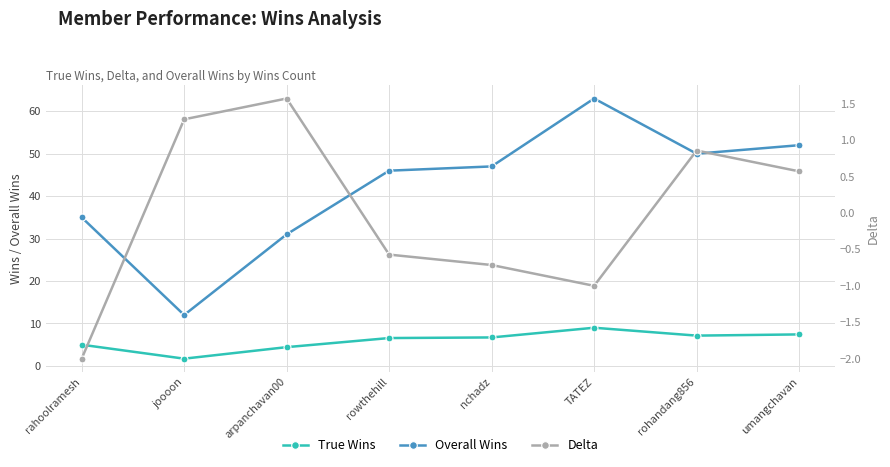

Which series has the widest spread of values?

Overall Wins